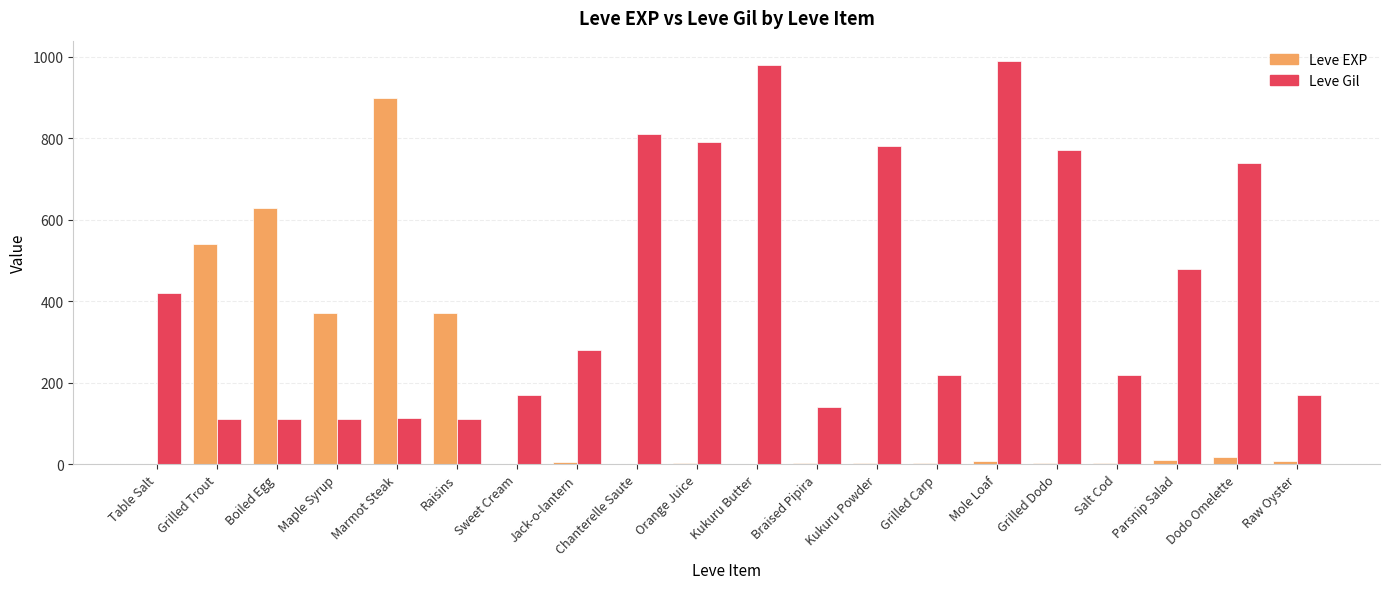

Which category has the highest value in the Leve EXP series?

Marmot Steak